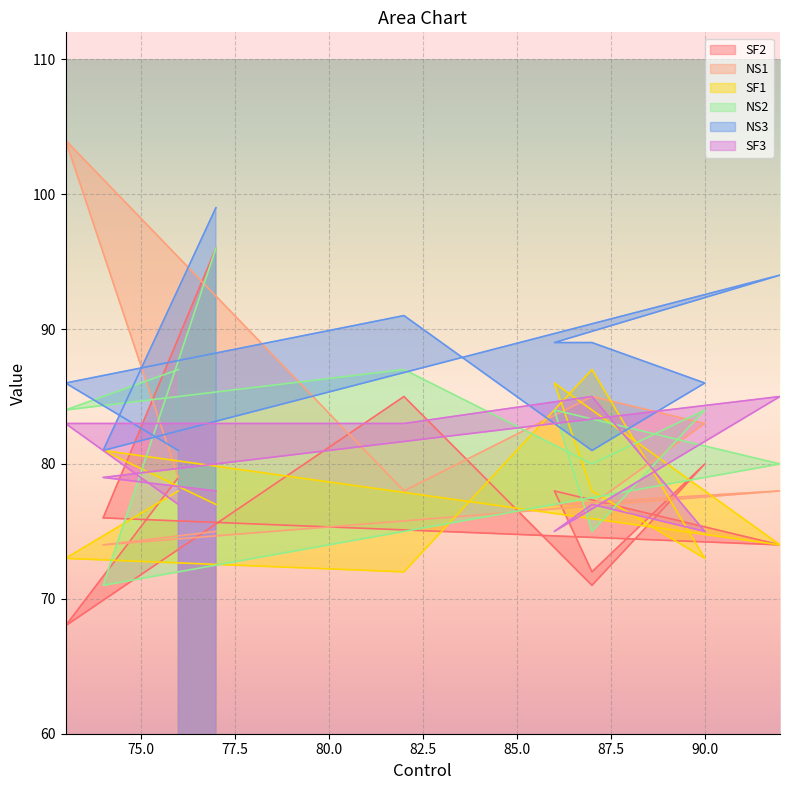

How many values in the SF1 series exceed 78?

3